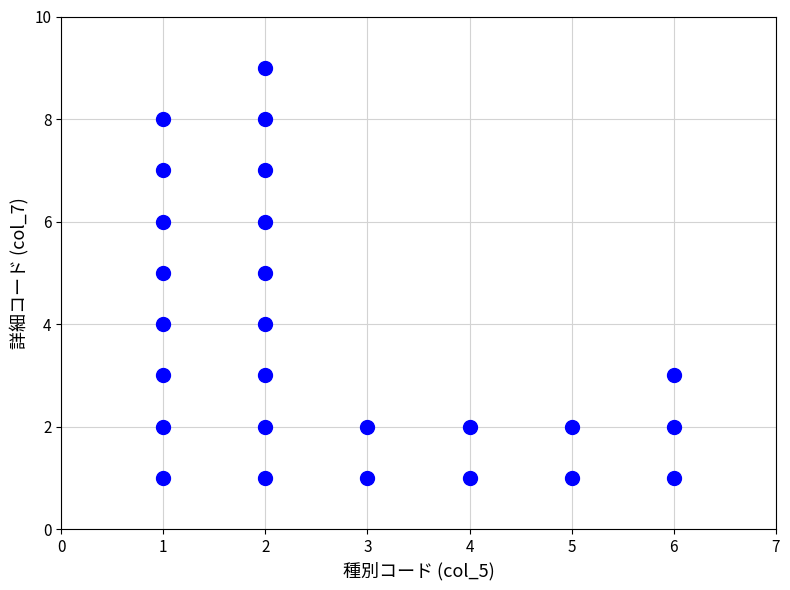

What is the range of X values (max minus min)?

5